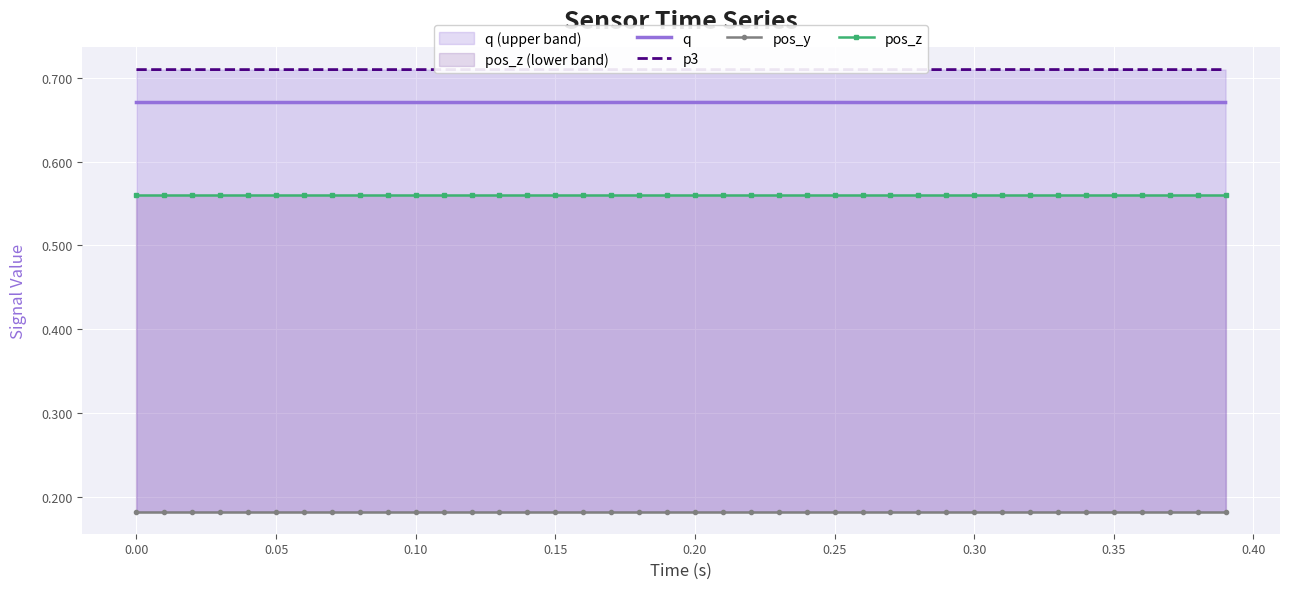

True or false: pos_z and q intersect in this chart.

False